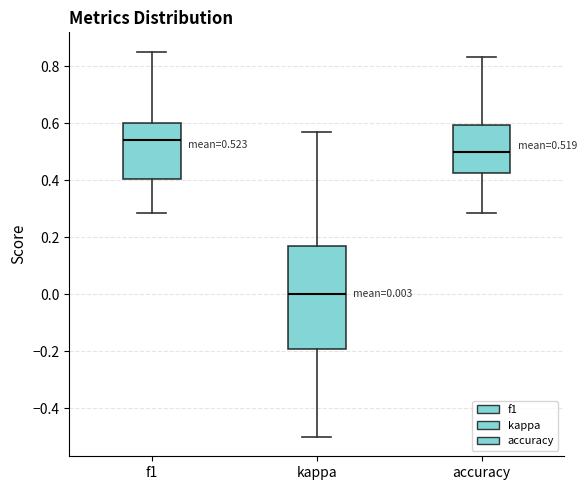

Which box is the tallest, from its lower edge to its upper edge?

kappa